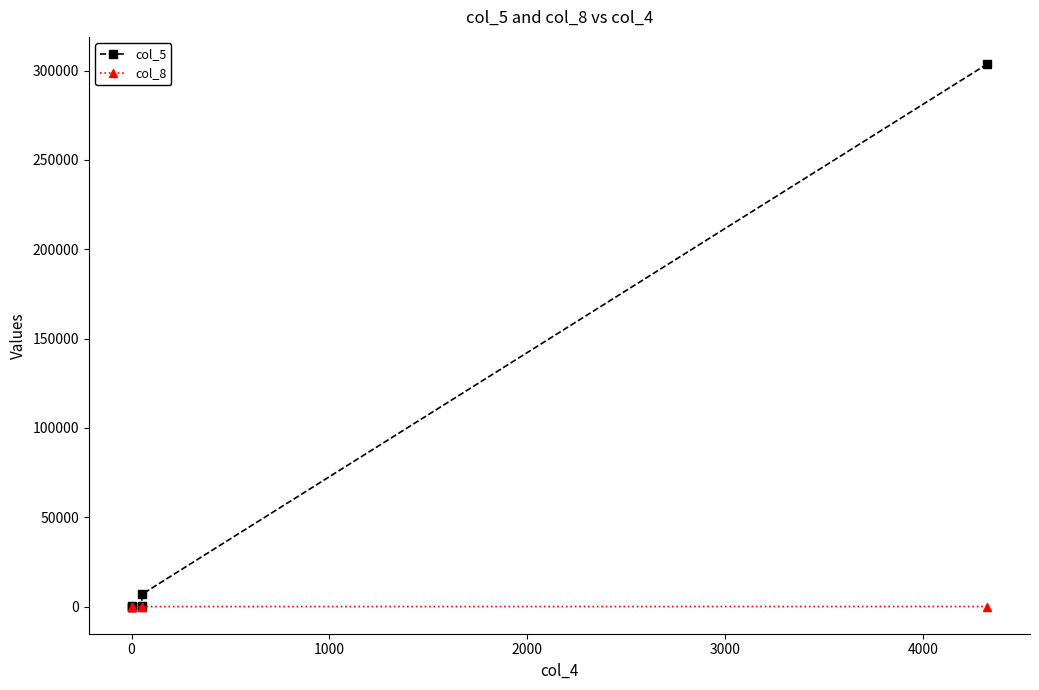

Rank the series by their maximum value, from lowest to highest.

col_8, col_5